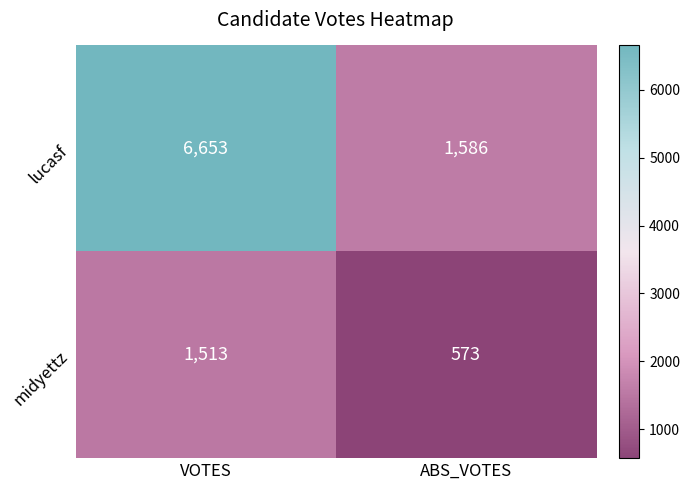

The value of midyettz at VOTES is 1513. True or false?

True